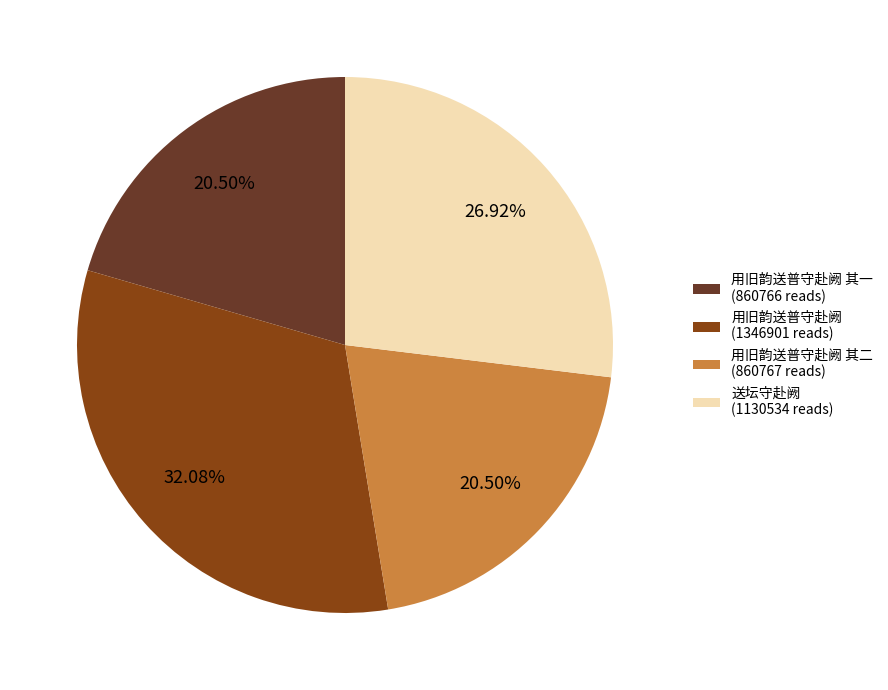

Which has a higher value, 用旧韵送普守赴阙 (1346901 reads) or 用旧韵送普守赴阙 其二 (860767 reads)?

用旧韵送普守赴阙 (1346901 reads)